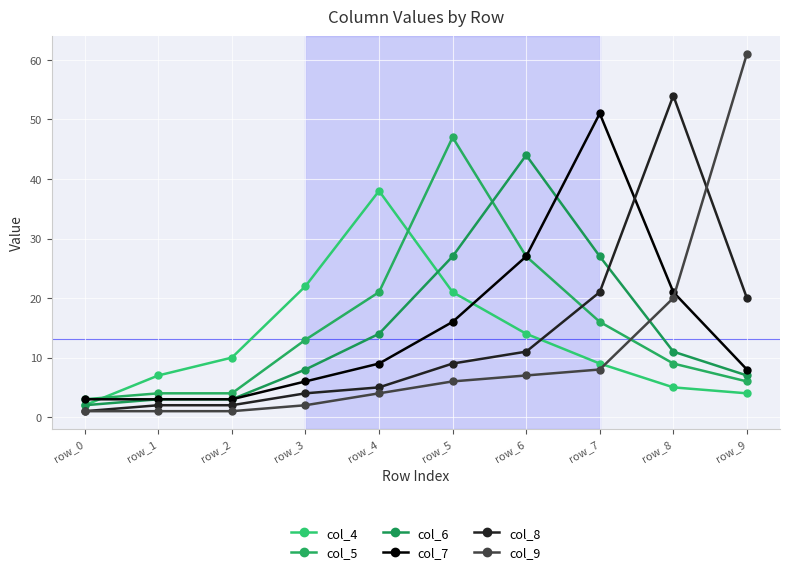

Which has a higher value, row_1 or row_7?

row_7